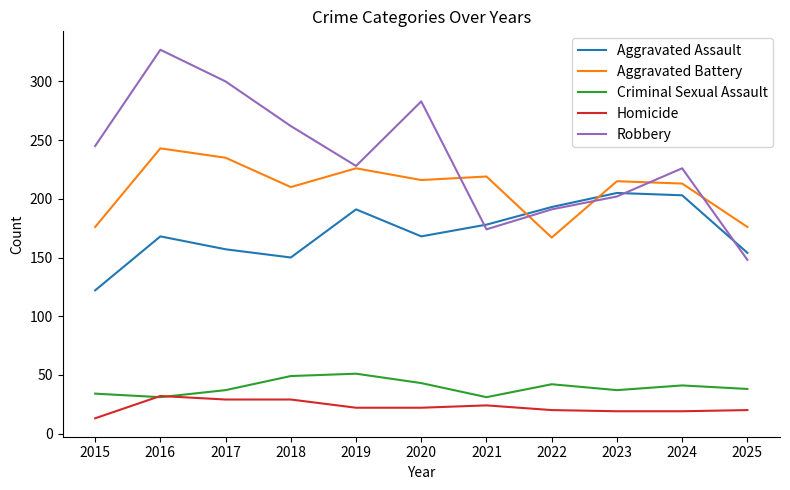

Which category has the highest value across all series?

2016